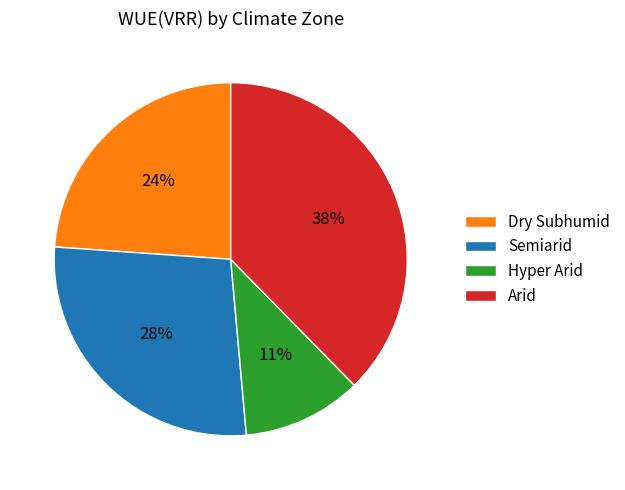

Rank the categories by value from lowest to highest.

Hyper Arid, Dry Subhumid, Semiarid, Arid